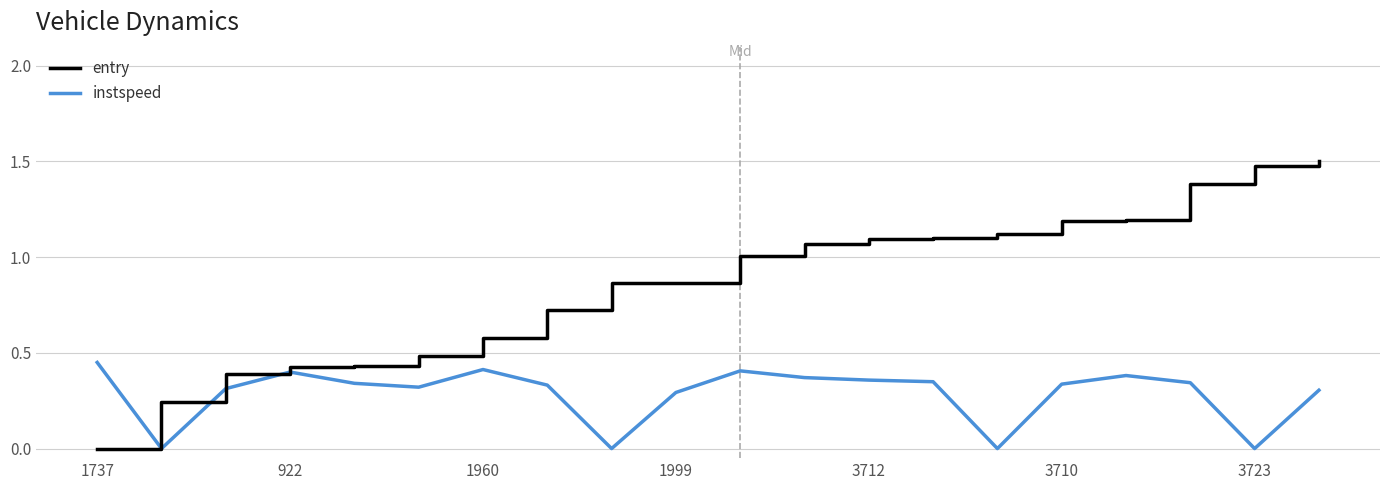

True or false: instspeed has more than 1 interior local peaks.

True